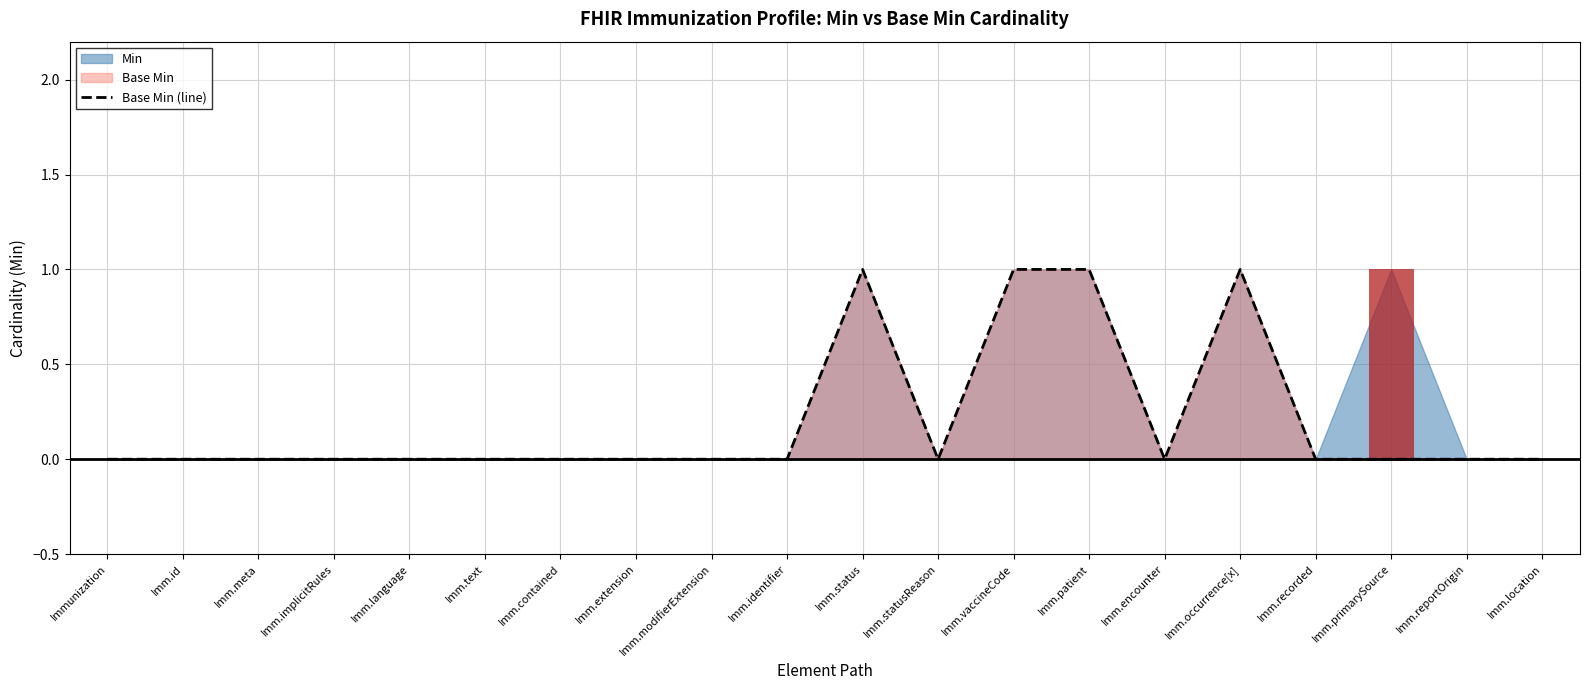

List the labels in order of value, smallest first.

Immunization, Imm.id, Imm.meta, Imm.implicitRules, Imm.language, Imm.text, Imm.contained, Imm.extension, Imm.modifierExtension, Imm.identifier, Imm.statusReason, Imm.encounter, Imm.recorded, Imm.primarySource, Imm.reportOrigin, Imm.location, Imm.status, Imm.vaccineCode, Imm.patient, Imm.occurrence[x]